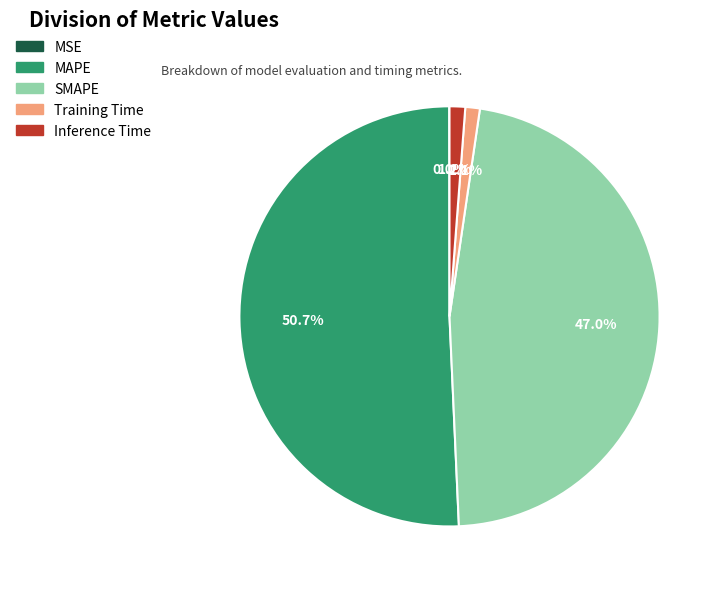

Combined, what portion of the pie is SMAPE and Training Time?

48.1%